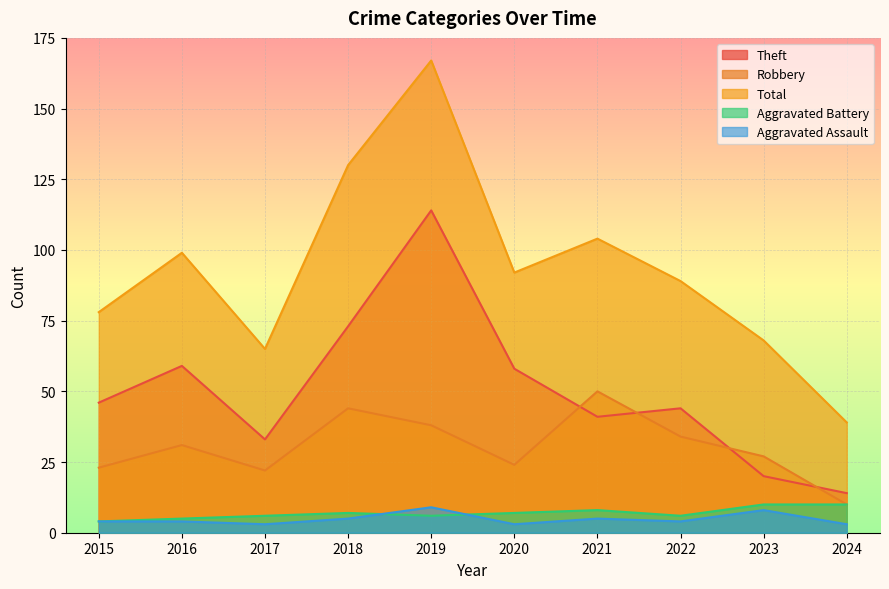

In Aggravated Assault, how many points are lower than both neighbors (excluding endpoints)?

3